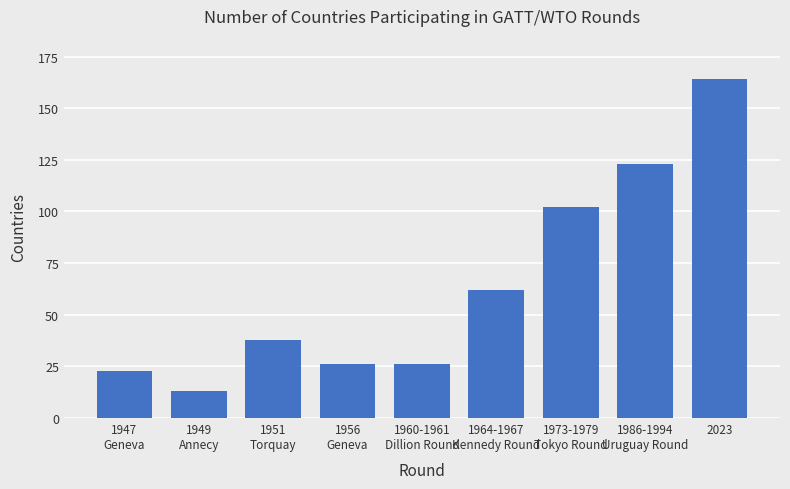

What is the minimum value shown in the chart?

13